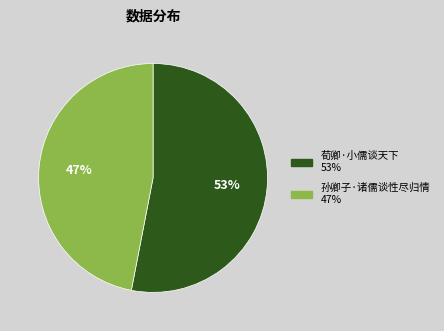

True or false: 孙卿子·诸儒谈性尽归情 accounts for 60% of the total.

False